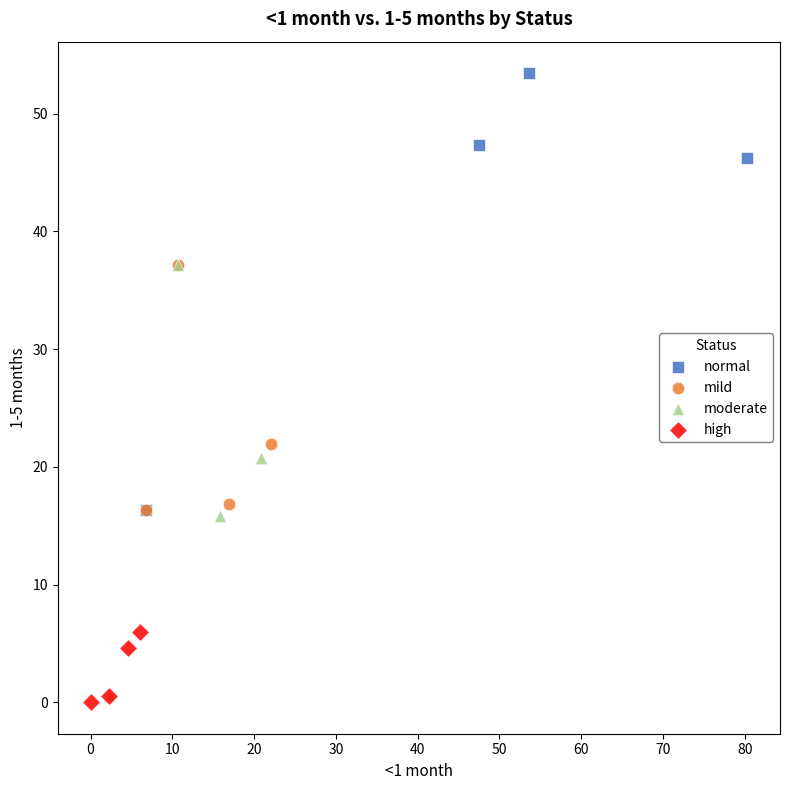

What are all the series names shown in the legend?

normal, mild, moderate, high